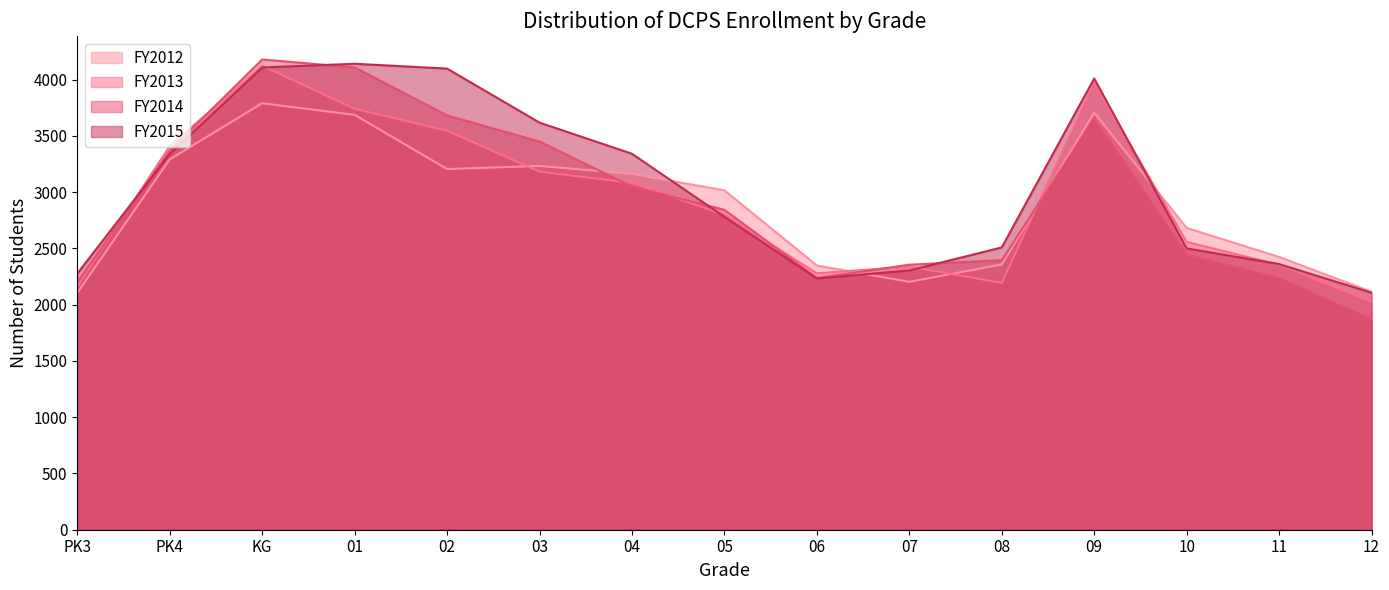

Reading left to right, extract all data points from this chart.

FY2012: PK3=2105	PK4=3291	KG=3790	01=3687	02=3205	03=3233	04=3162	05=3016	06=2348	07=2203	08=2357	09=3706	10=2682	11=2424	12=2114
FY2013: PK3=2161	PK4=3409	KG=4123	01=3741	02=3546	03=3182	04=3082	05=2799	06=2279	07=2338	08=2194	09=3972	10=2558	11=2355	12=2028
FY2014: PK3=2197	PK4=3368	KG=4179	01=4109	02=3682	03=3450	04=3050	05=2843	06=2237	07=2355	08=2396	09=3654	10=2444	11=2235	12=1869
FY2015: PK3=2276	PK4=3339	KG=4108	01=4141	02=4098	03=3618	04=3341	05=2781	06=2233	07=2304	08=2509	09=4010	10=2500	11=2361	12=2106